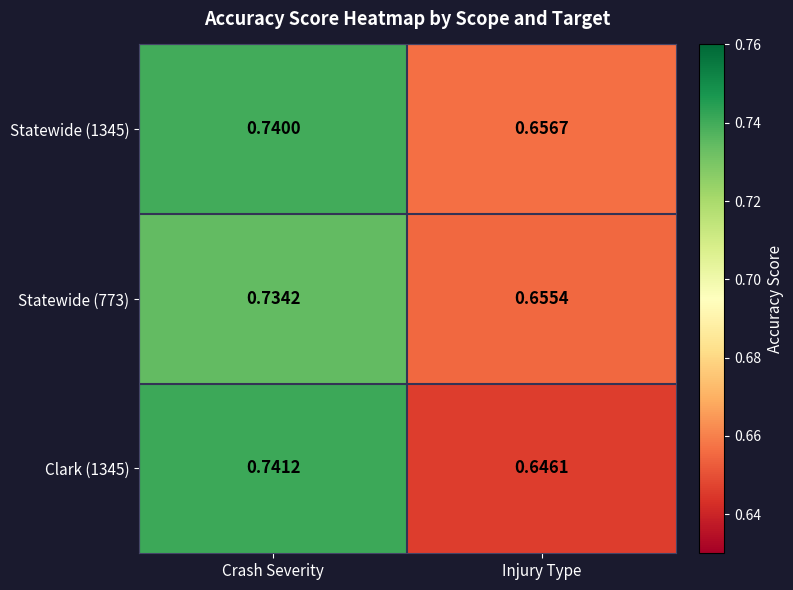

Which category has the highest value in the Statewide (1345) series?

Crash Severity